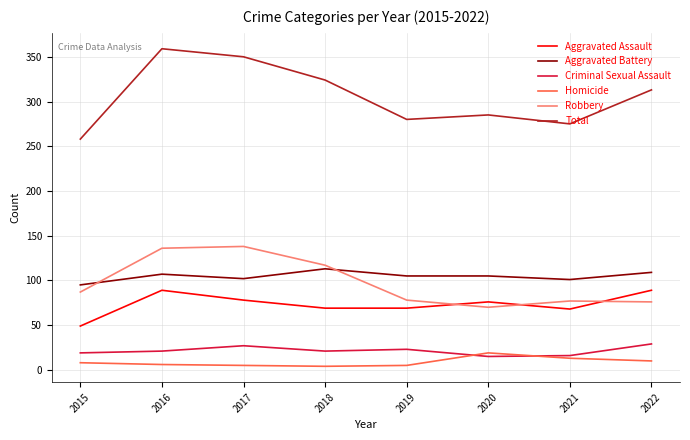

The Criminal Sexual Assault series shows 41 at 2019. True or false?

False